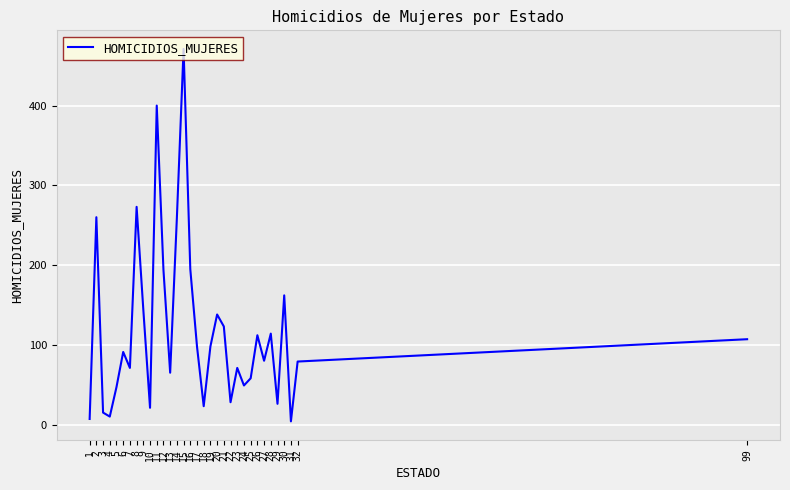

Which label corresponds to the largest value in the chart?

15